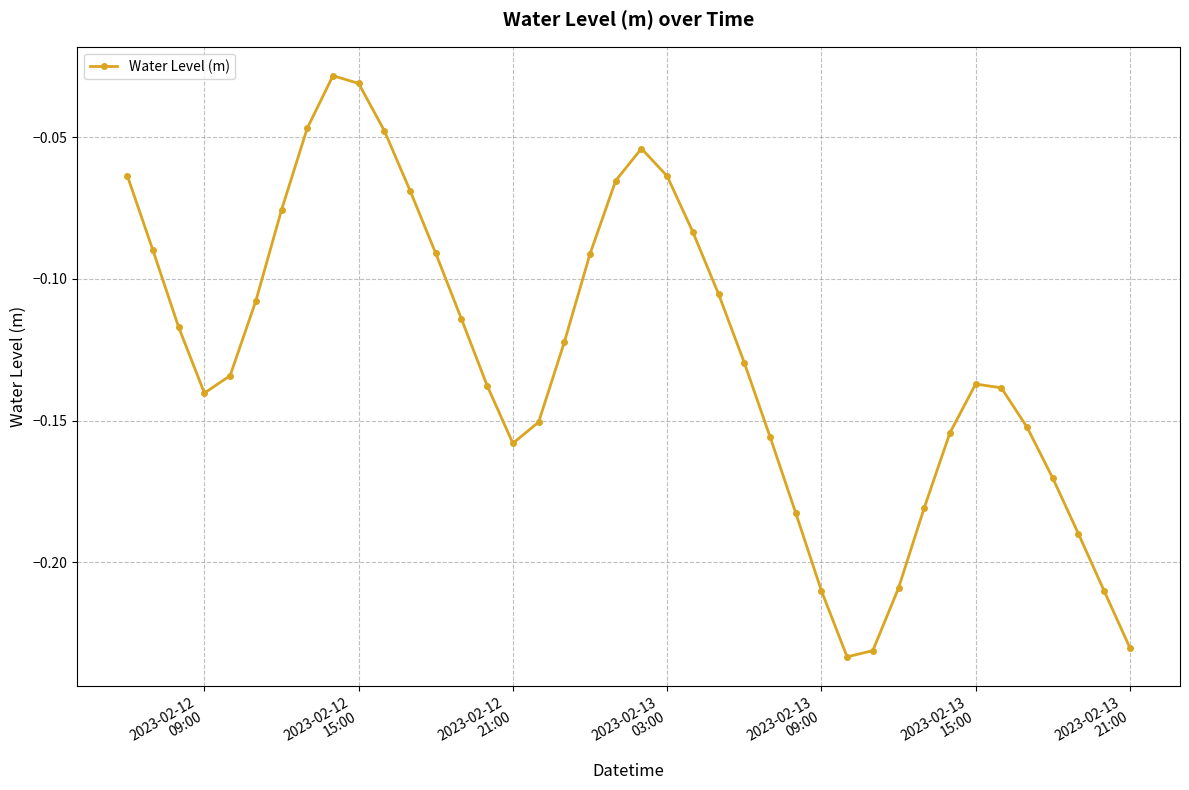

How many points are lower than both their immediate neighbors (excluding endpoints)?

3